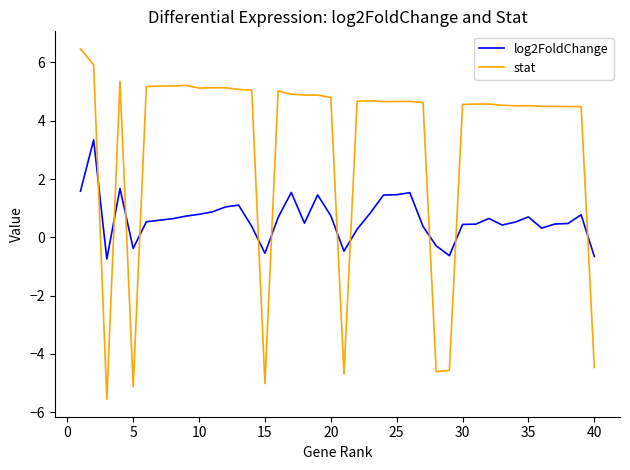

Which series has the largest total across all categories?

stat